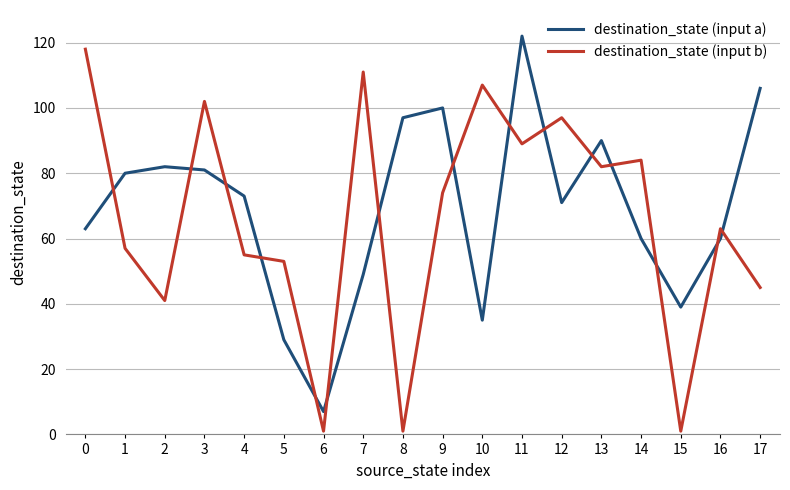

How many distinct data groups are displayed?

2